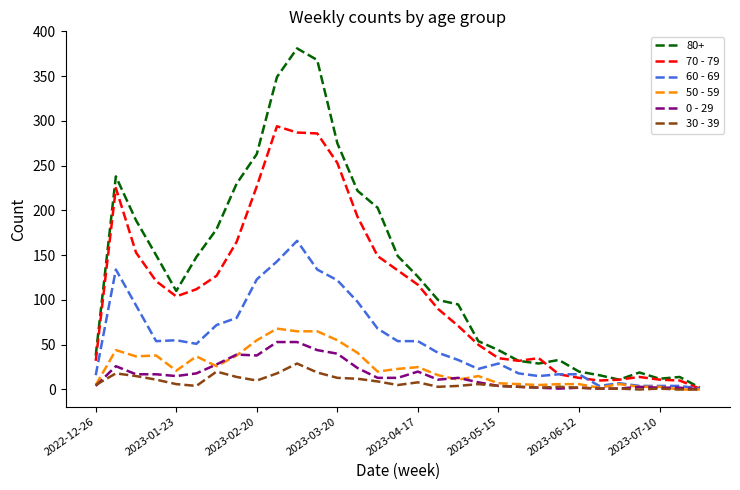

Which series has the widest spread of values?

80+